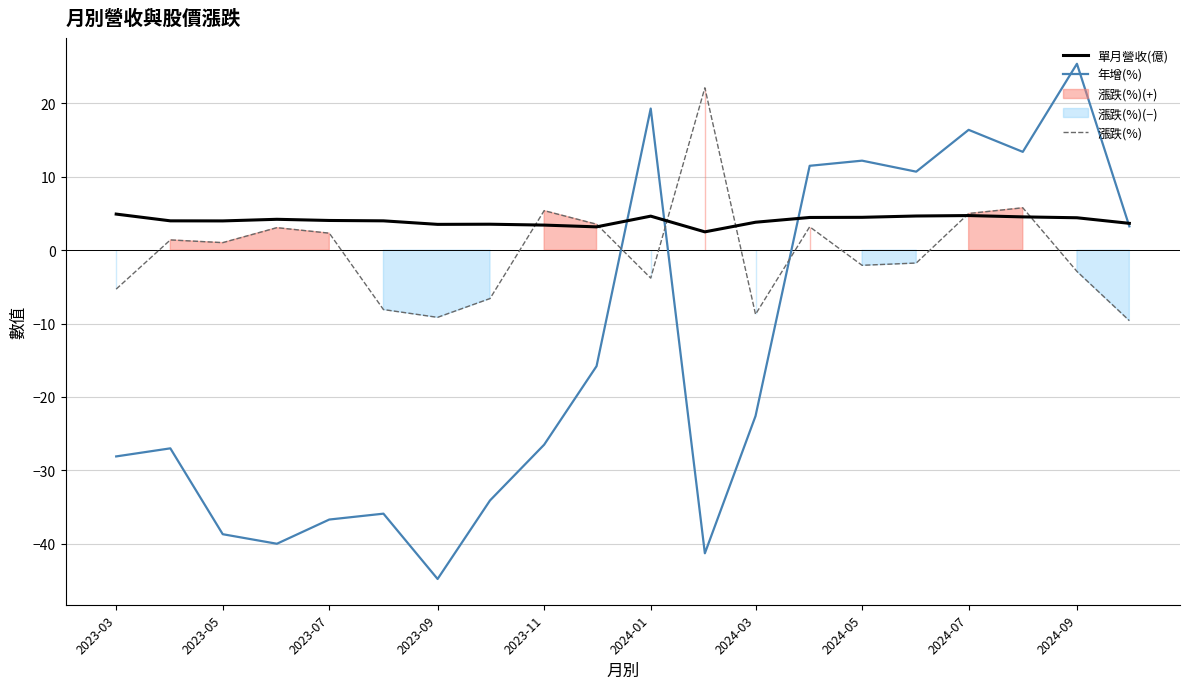

True or false: 年增(%) has a value of -15.3 at 2024-03.

False